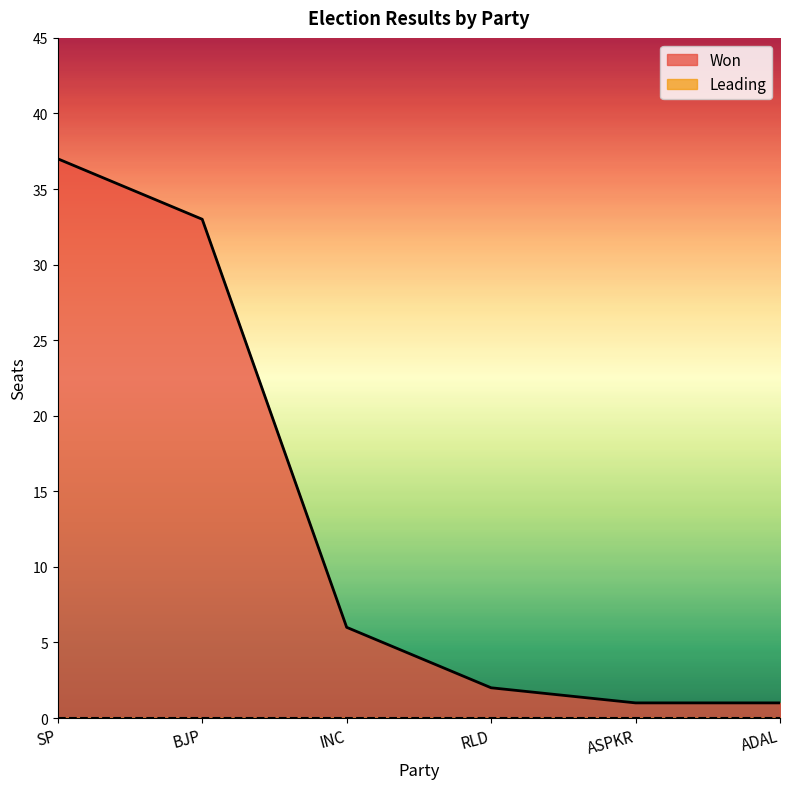

At which label does the data first exceed 6?

SP